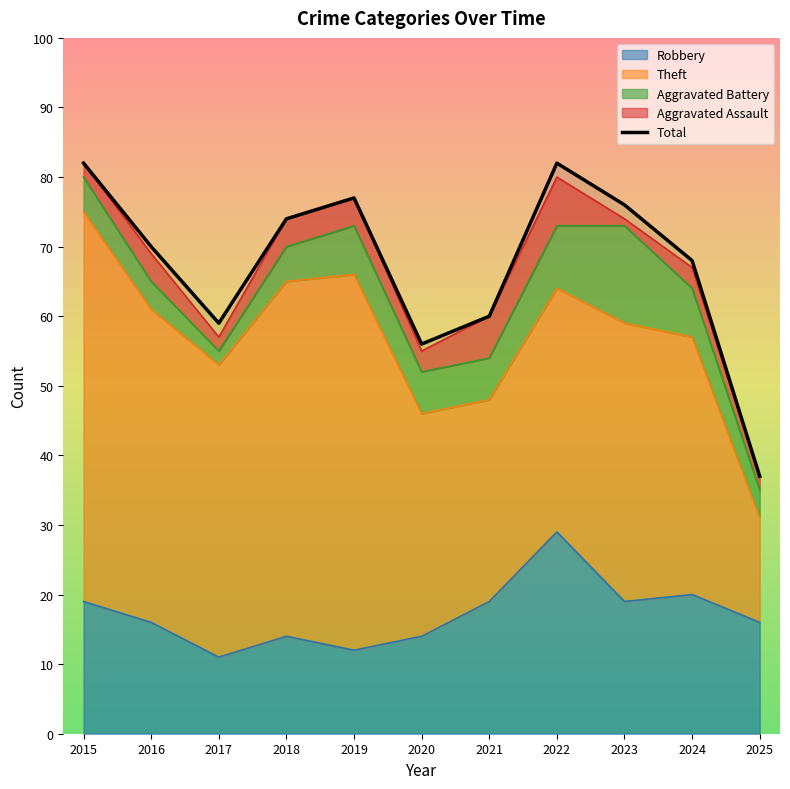

Reading right to left, transcribe all the data shown in this chart.

Robbery: 2025=16	2024=20	2023=19	2022=29	2021=19	2020=14	2019=12	2018=14	2017=11	2016=16	2015=19
Theft: 2025=15	2024=37	2023=40	2022=35	2021=29	2020=32	2019=54	2018=51	2017=42	2016=45	2015=56
Aggravated Battery: 2025=4	2024=7	2023=14	2022=9	2021=6	2020=6	2019=7	2018=5	2017=2	2016=4	2015=5
Aggravated Assault: 2025=2	2024=3	2023=1	2022=7	2021=6	2020=3	2019=4	2018=4	2017=2	2016=4	2015=2
Total: 2025=37	2024=68	2023=76	2022=82	2021=60	2020=56	2019=77	2018=74	2017=59	2016=70	2015=82